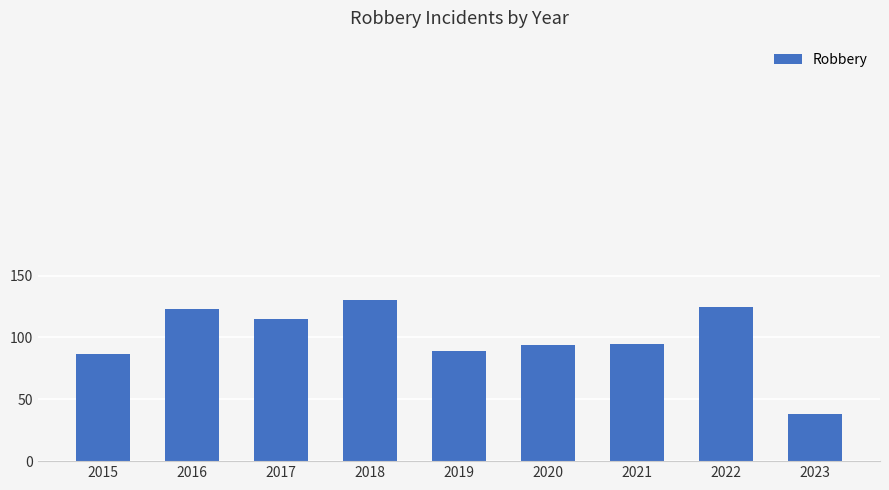

At which category does the chart reach its minimum across all series?

2023